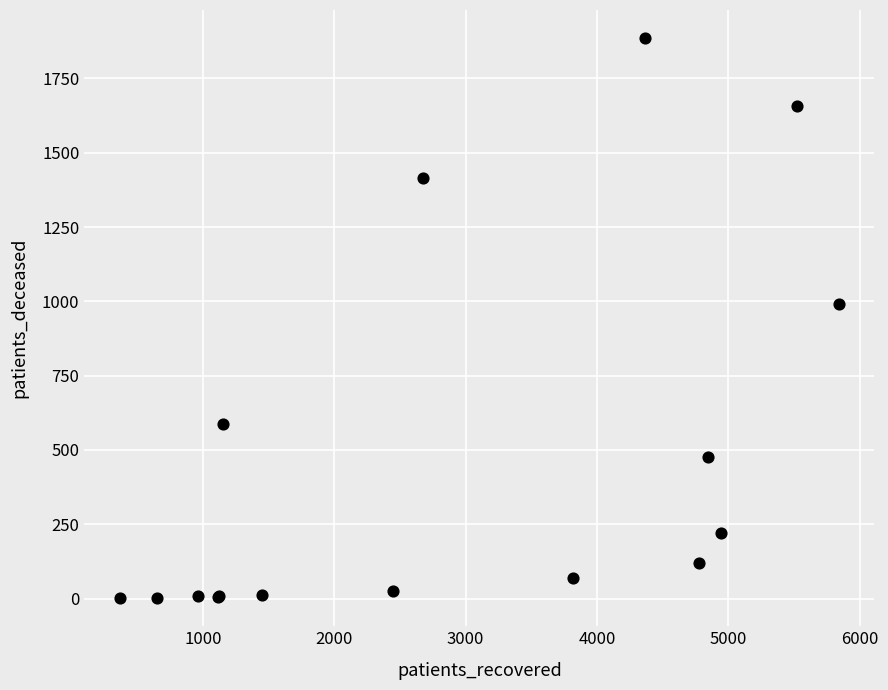

What Y value in the scatter plot is closest to 943?

990